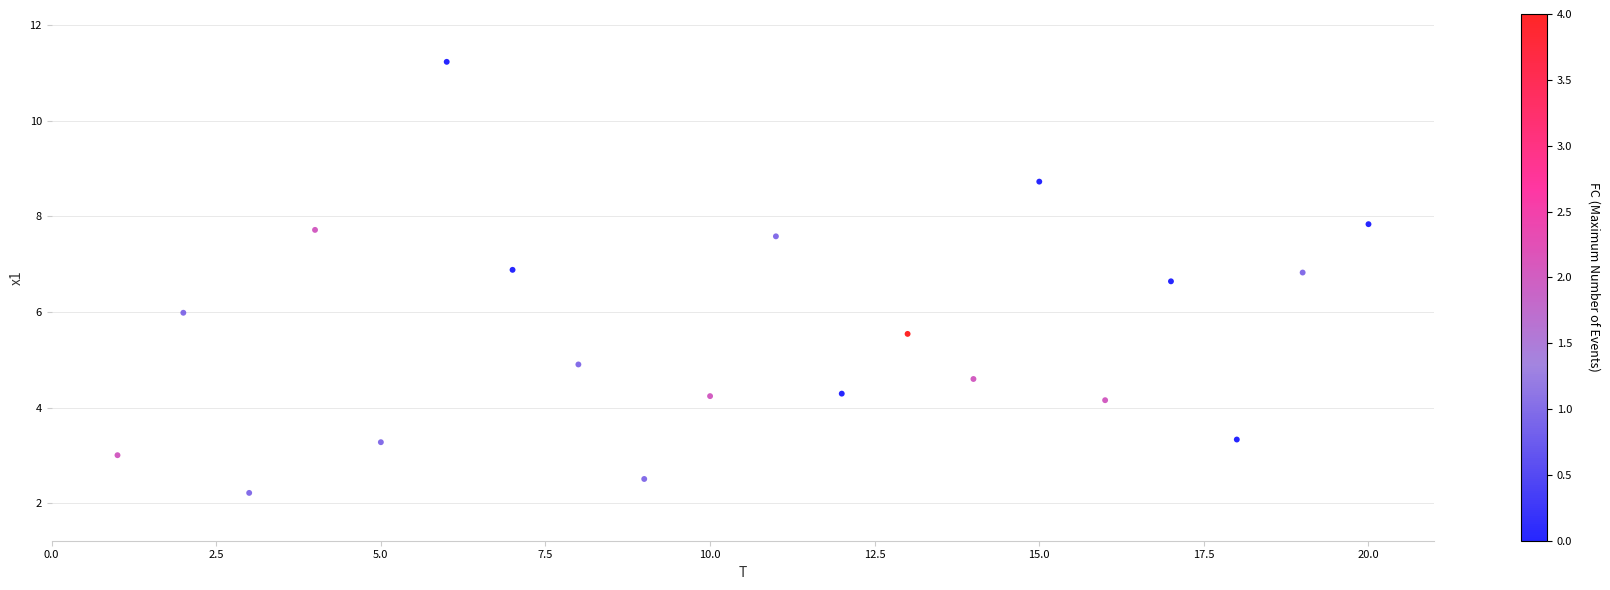

What is the range of Y values (max minus min)?

9.0